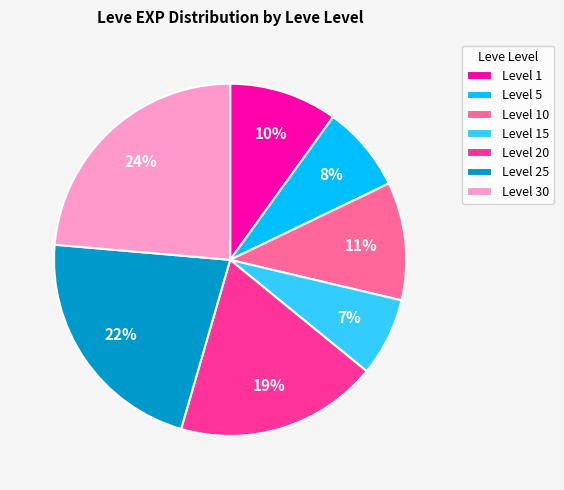

Is there a majority slice in this chart?

No